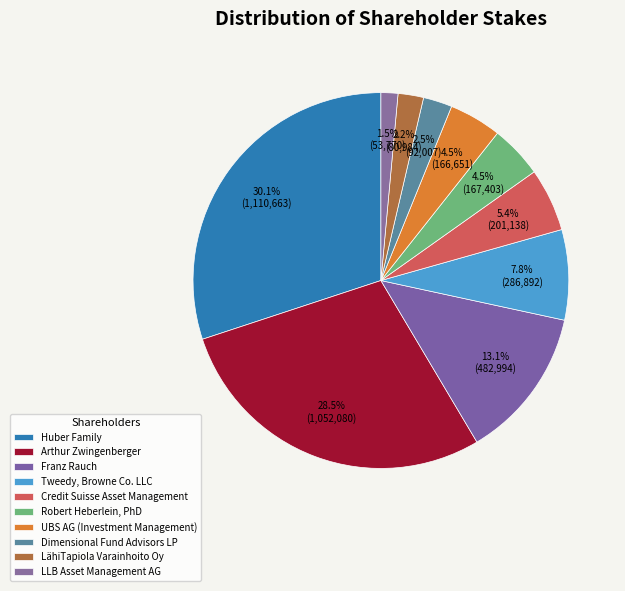

To the nearest percent, what is the difference between the largest and smallest slice percentages?

29%